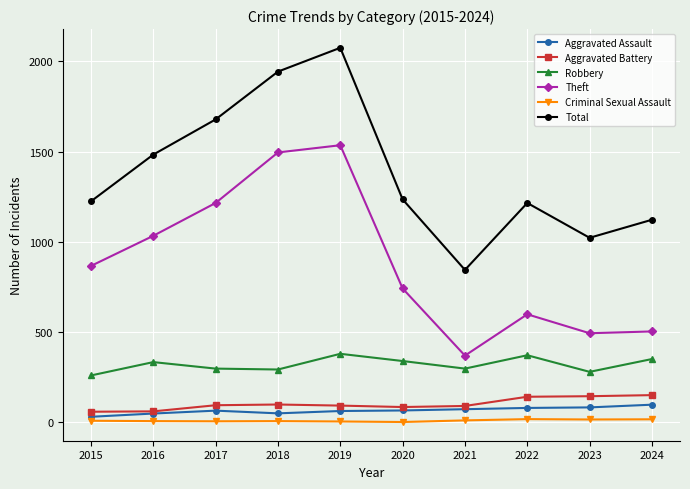

The Criminal Sexual Assault series shows 15 at 2023. True or false?

True